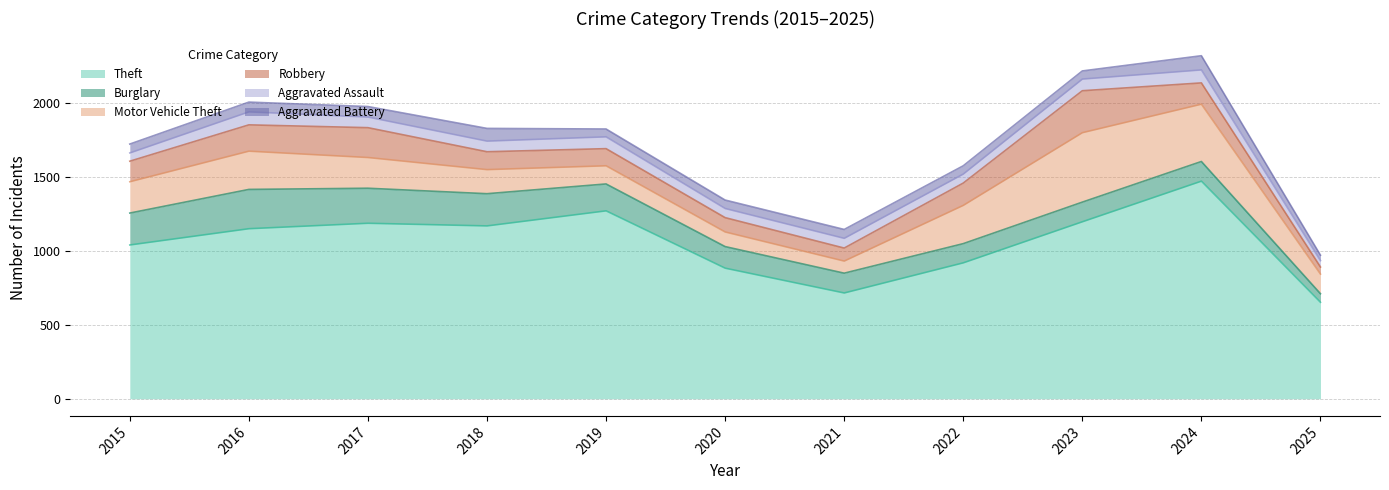

How many interior local valleys does the Aggravated Assault series have?

2